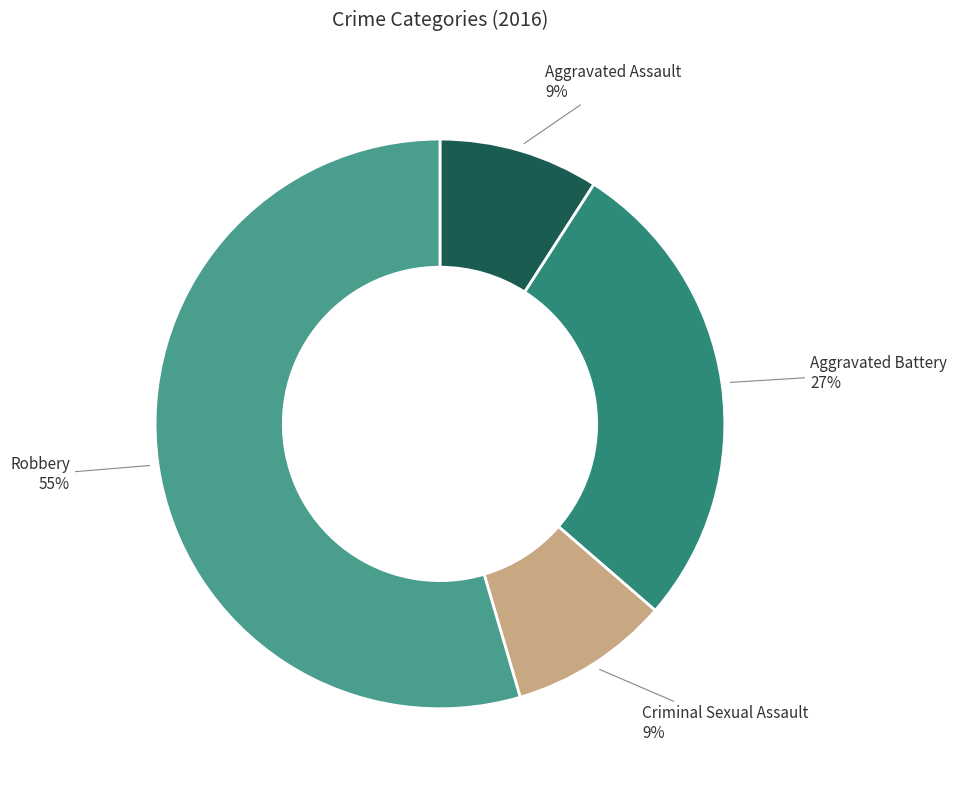

What is the ratio of the value at Criminal Sexual Assault to the value at Aggravated Assault?

1.0